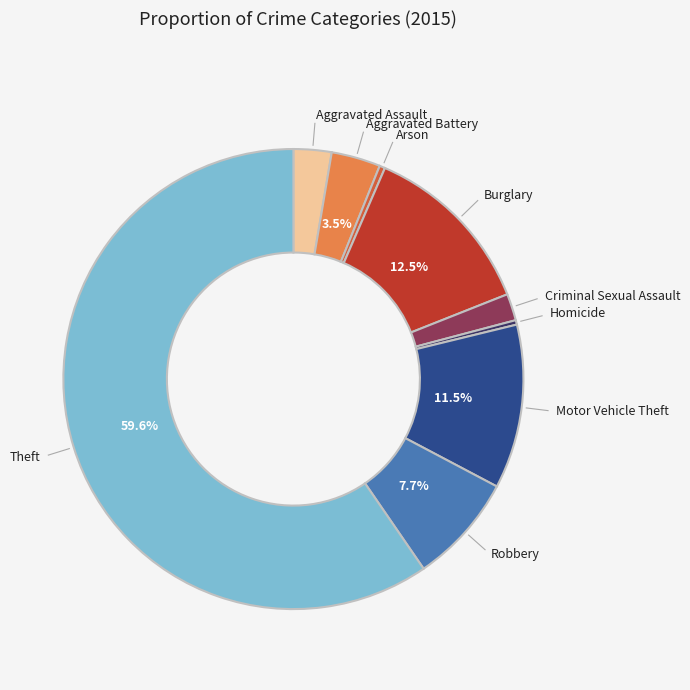

Is there a majority slice in this chart?

Yes